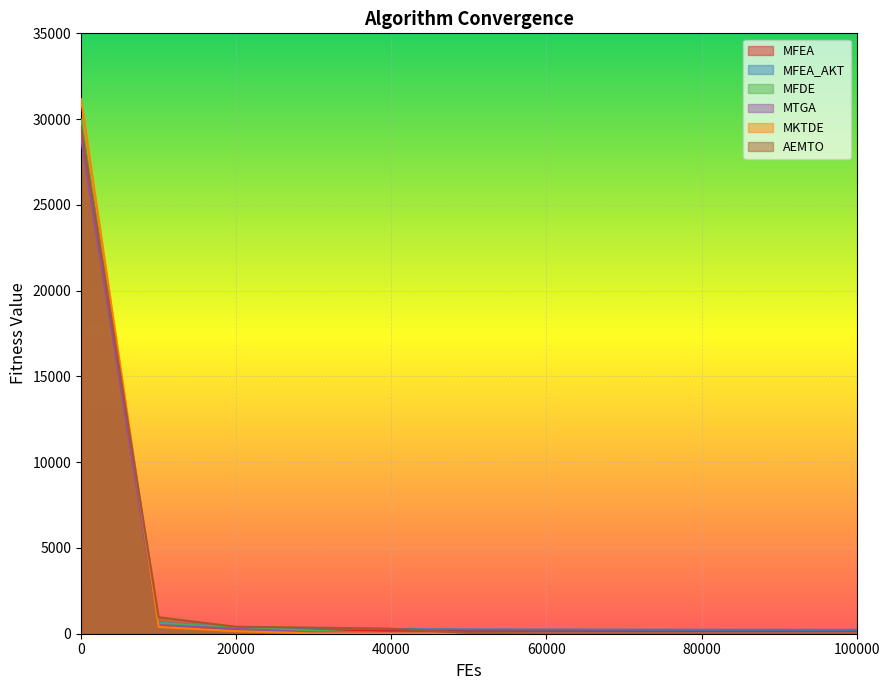

What is the difference between the second highest and minimum values in the MFDE series?

598.1